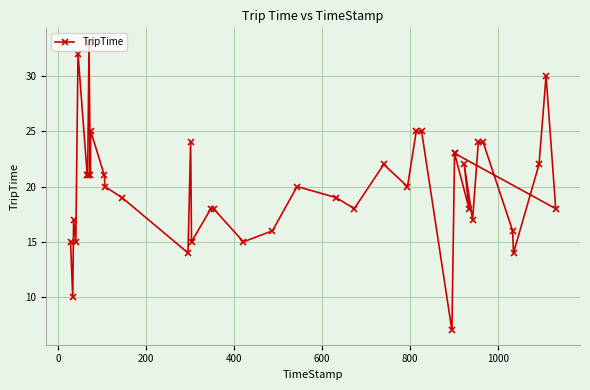

What is the maximum value shown in the chart?

33